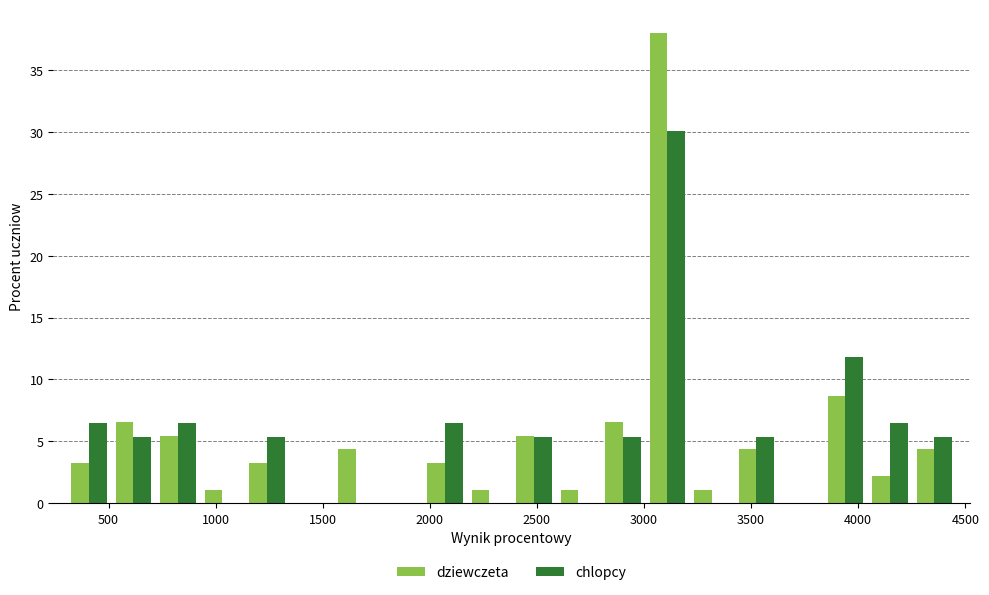

What is the height of the chlopcy bar covering 3400 to 3650 on the x-axis? Neither the bar edges nor the heights are printed on the chart, so give them approximately, as read against the axes.

5.5